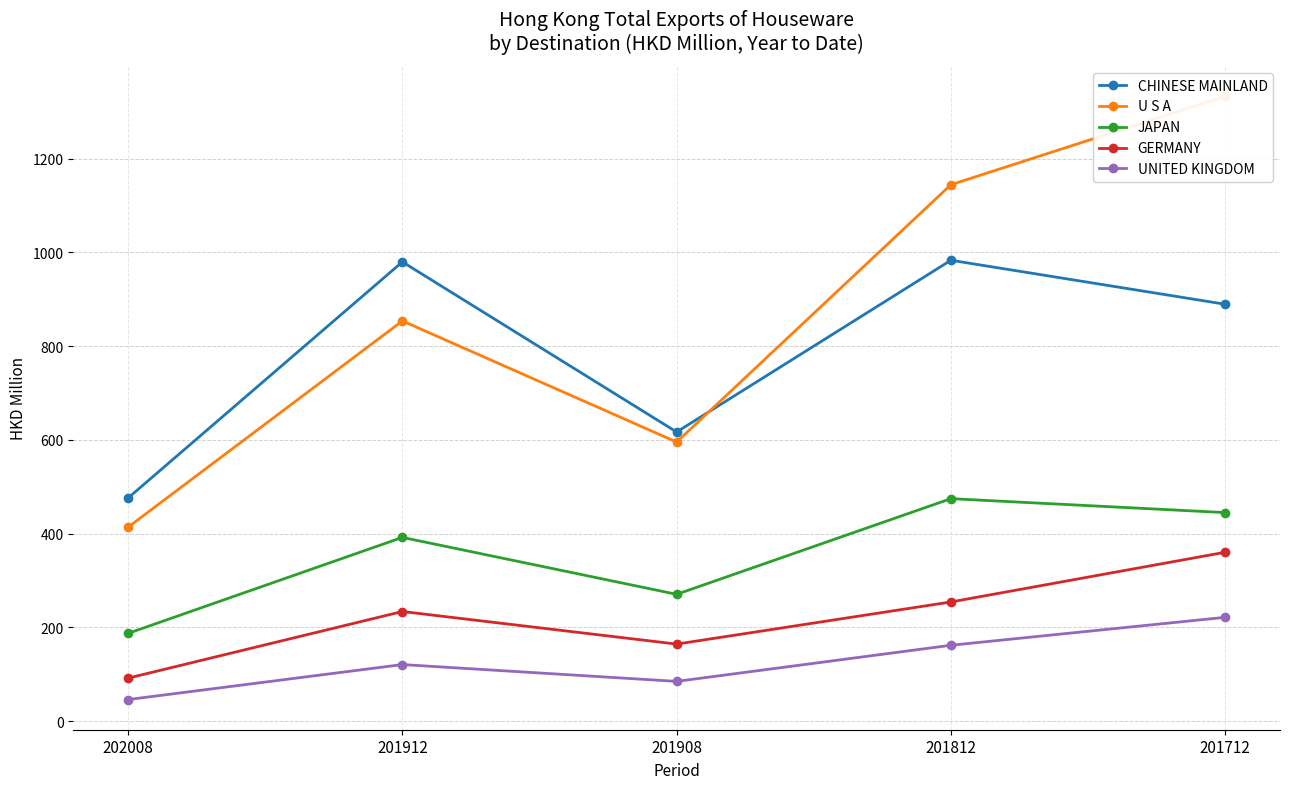

How many categories are shown in the chart?

5